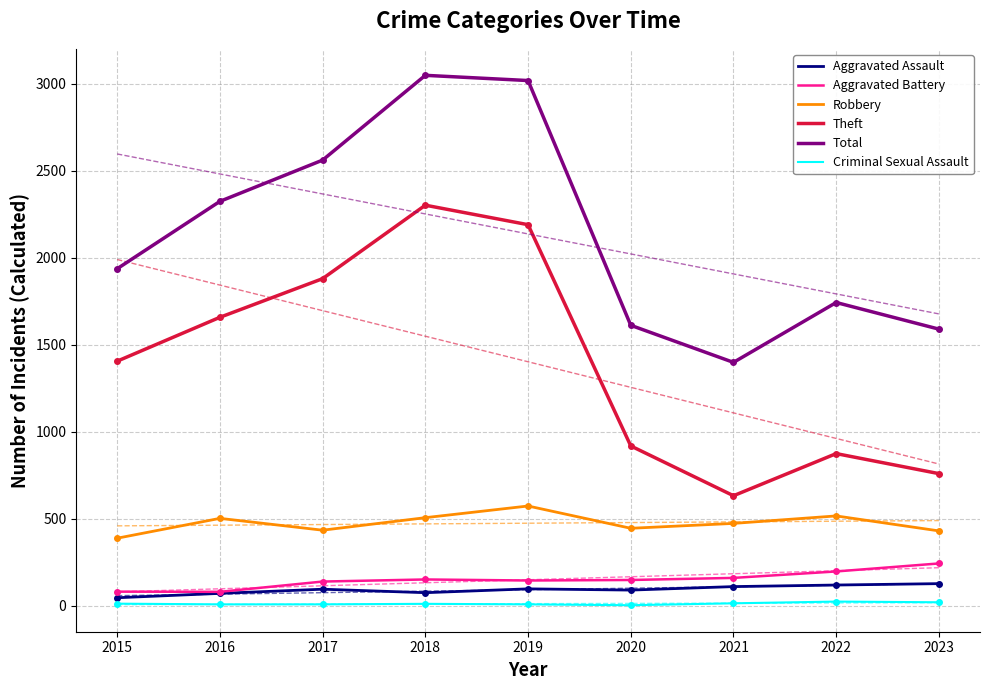

What are all the series names shown in the legend?

Aggravated Assault, Aggravated Battery, Robbery, Theft, Total, Criminal Sexual Assault